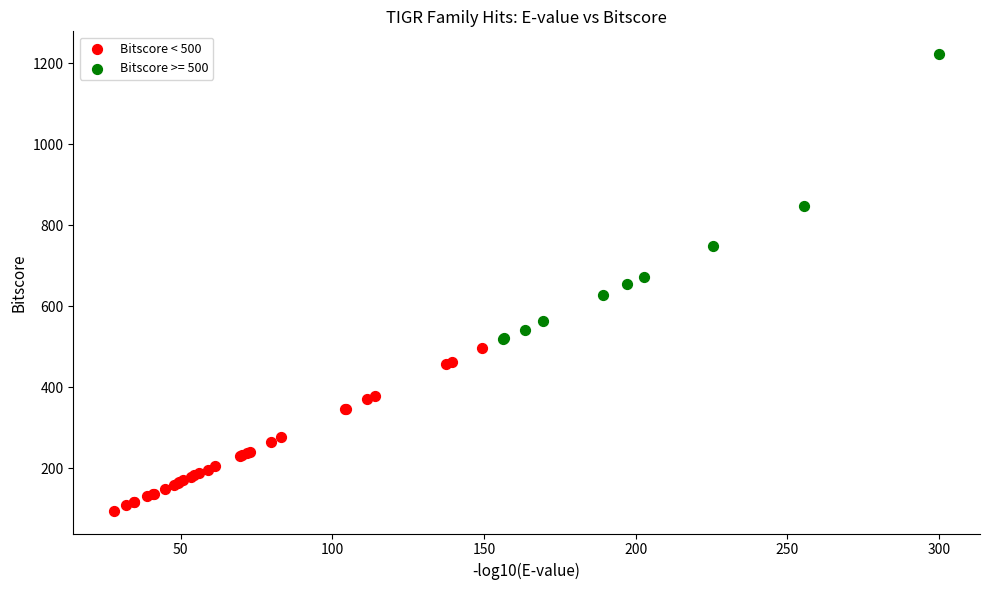

Which series has the largest Y range (max minus min)?

Bitscore >= 500